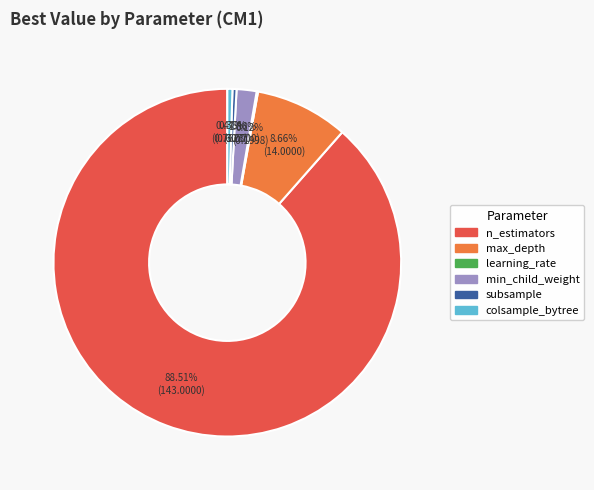

Is there a majority slice in this chart?

Yes